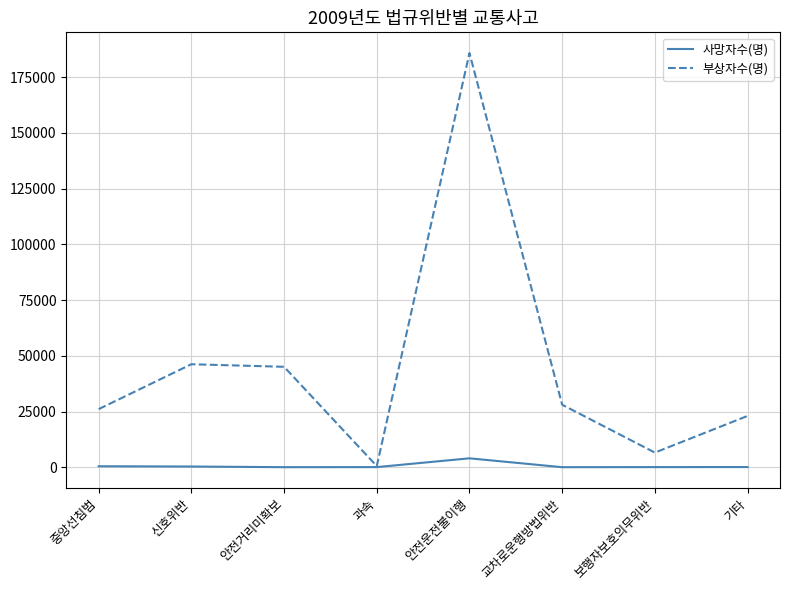

What is the difference between the maximum and second lowest values in the 부상자수(명) series?

179115